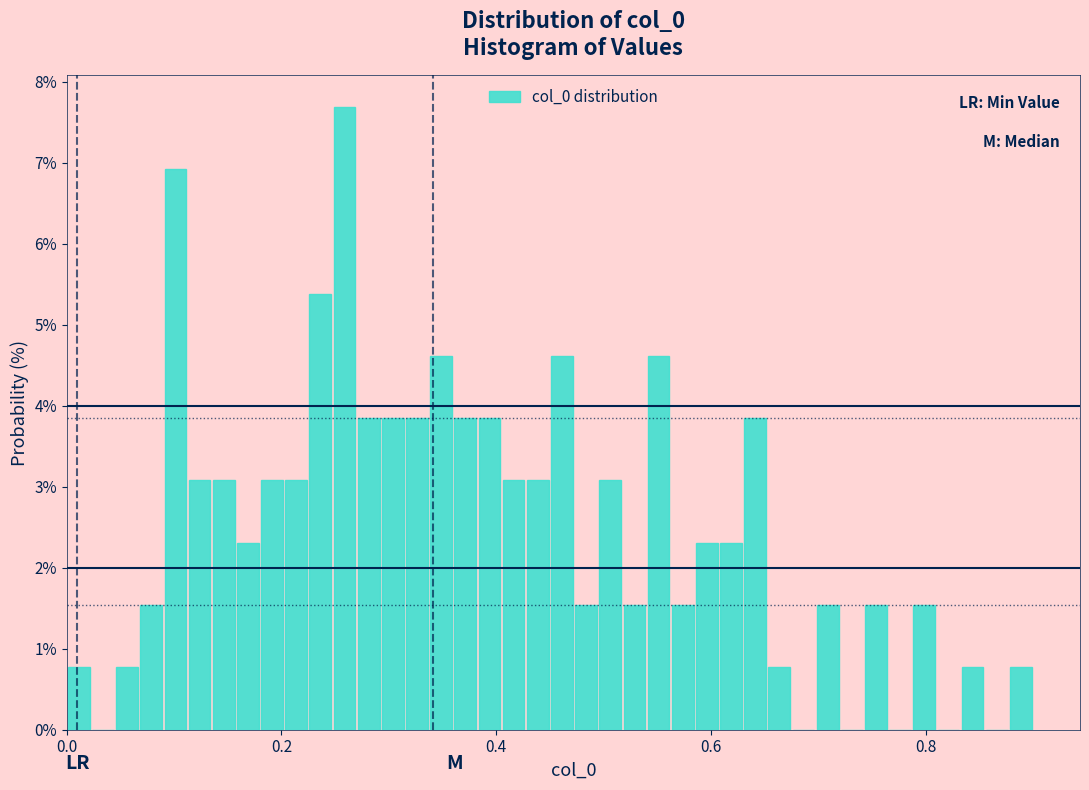

Around what value on the x-axis is the tallest bar? Give the approximate position of its centre, as read against the axis.

0.26